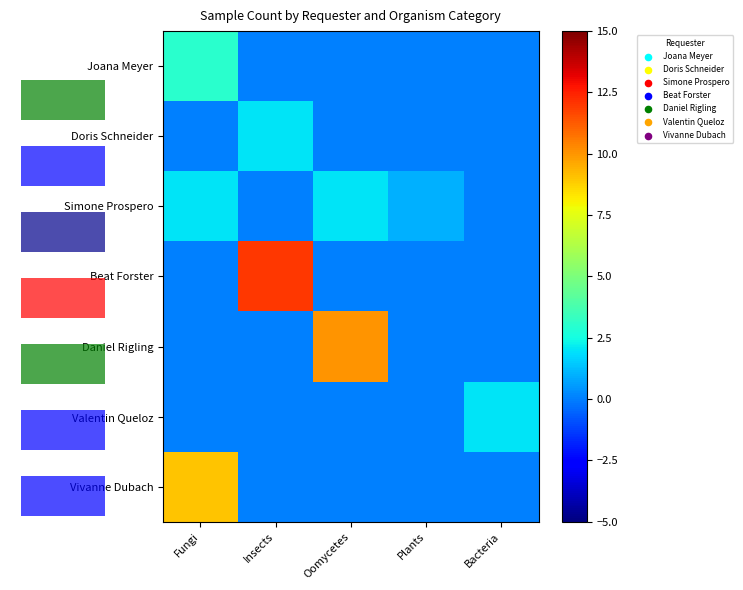

Reading right to left, transcribe all the data shown in this chart.

Joana Meyer: Bacteria=0	Plants=0	Oomycetes=0	Insects=0	Fungi=3
Doris Schneider: Bacteria=0	Plants=0	Oomycetes=0	Insects=2	Fungi=0
Simone Prospero: Bacteria=0	Plants=1	Oomycetes=2	Insects=0	Fungi=2
Beat Forster: Bacteria=0	Plants=0	Oomycetes=0	Insects=12	Fungi=0
Daniel Rigling: Bacteria=0	Plants=0	Oomycetes=10	Insects=0	Fungi=0
Valentin Queloz: Bacteria=2	Plants=0	Oomycetes=0	Insects=0	Fungi=0
Vivanne Dubach: Bacteria=0	Plants=0	Oomycetes=0	Insects=0	Fungi=9